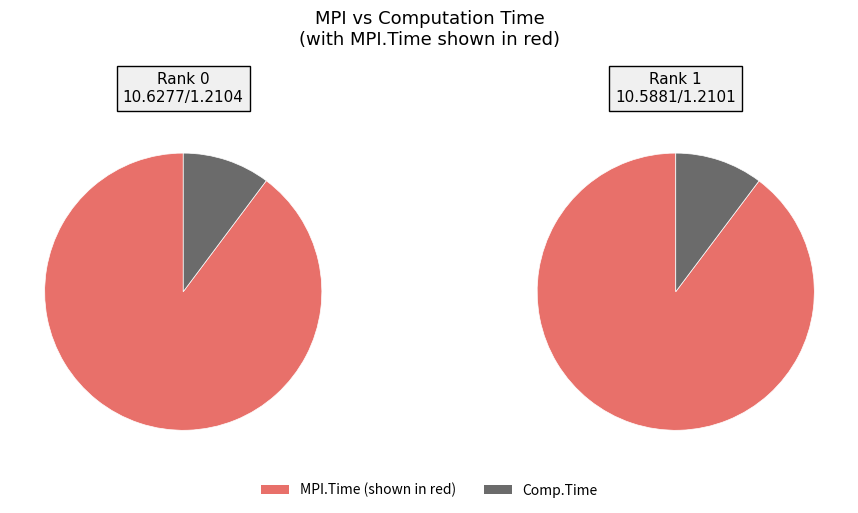

Is the sum of Comp.Time and MPI.Time greater than half?

Yes